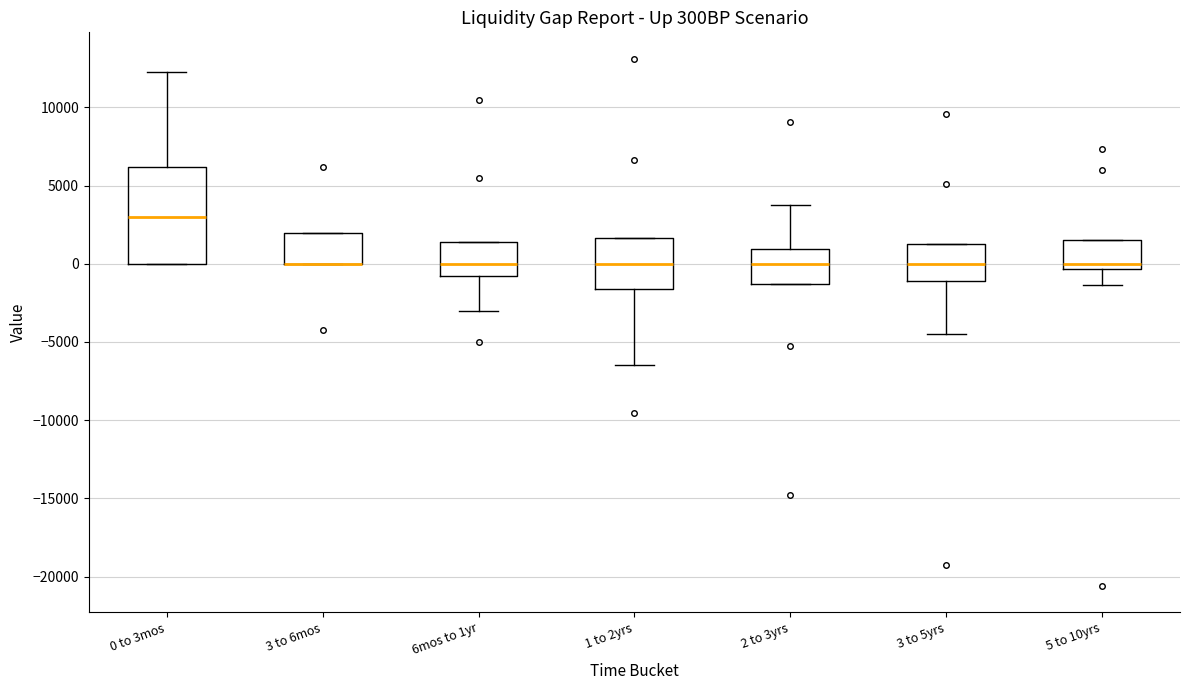

Where is the lower edge of the box for 2 to 3yrs on the y-axis? The values are not printed on the chart, so give them approximately, as read against the axis.

-1500